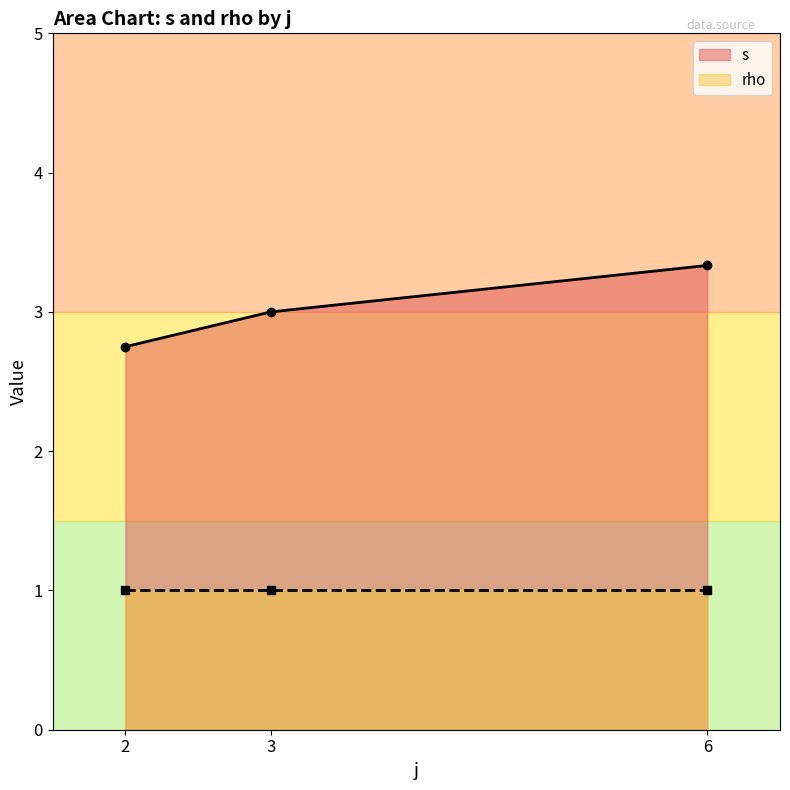

What is the value of the s point at the 1st from the left?

2.8